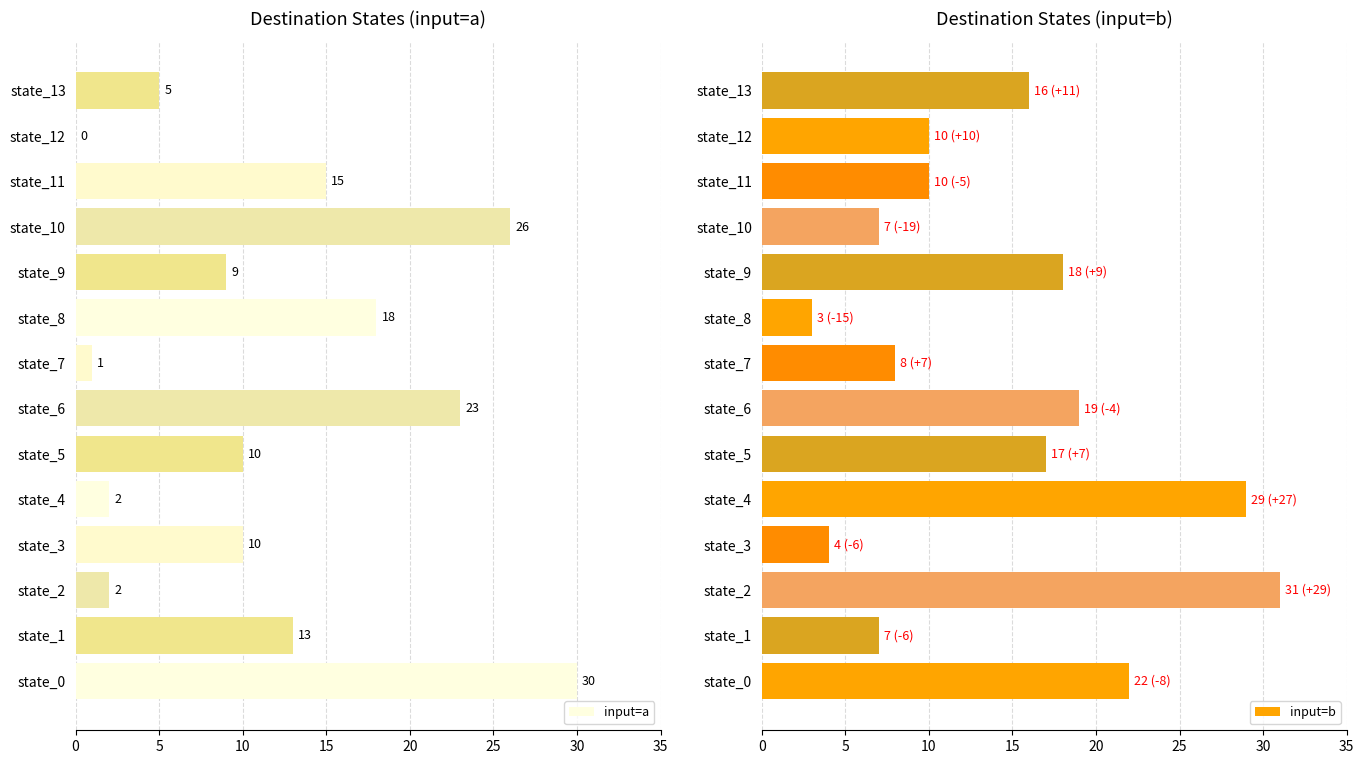

What is the sum of the input=b values at state_9 and state_2?

49